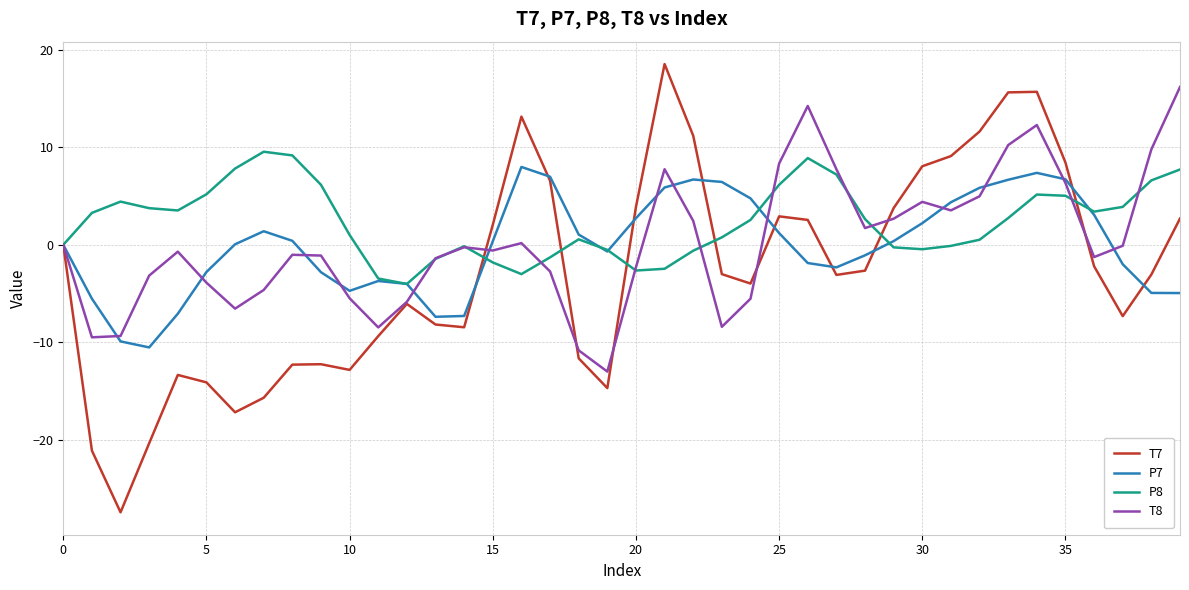

What is the minimum value shown in the chart?

-27.5